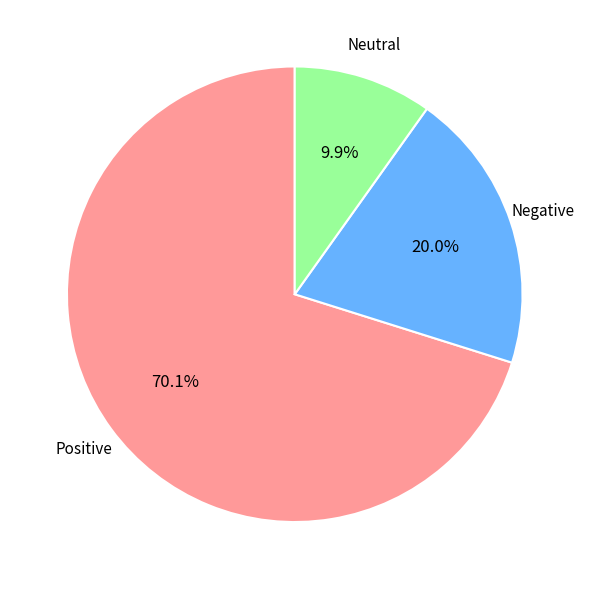

Is there any slice that represents more than half of the pie?

Yes